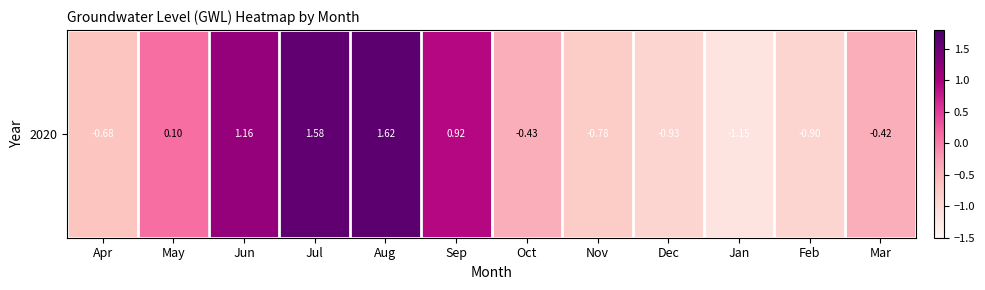

What is the change in value from Nov to Mar?

+0.4